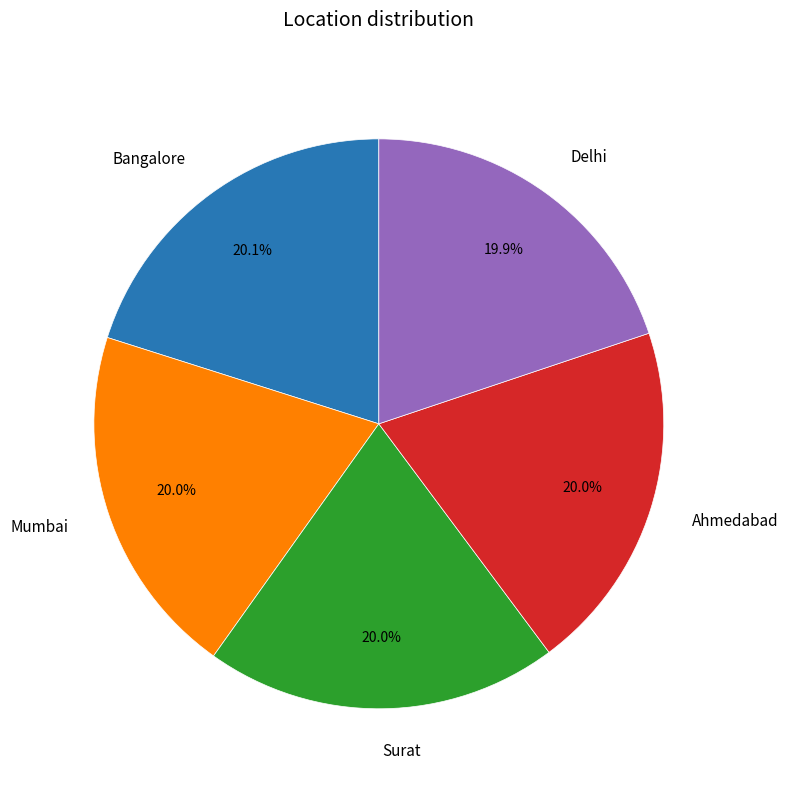

What percentage is the Bangalore slice, to the nearest percent?

20%